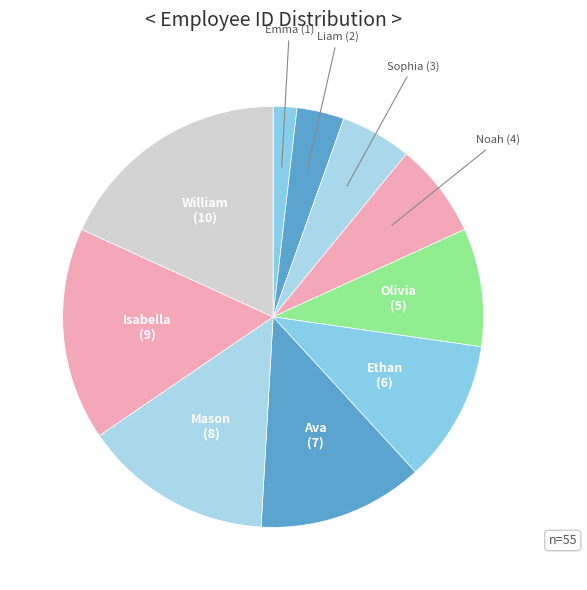

How many segments does this pie chart have?

10